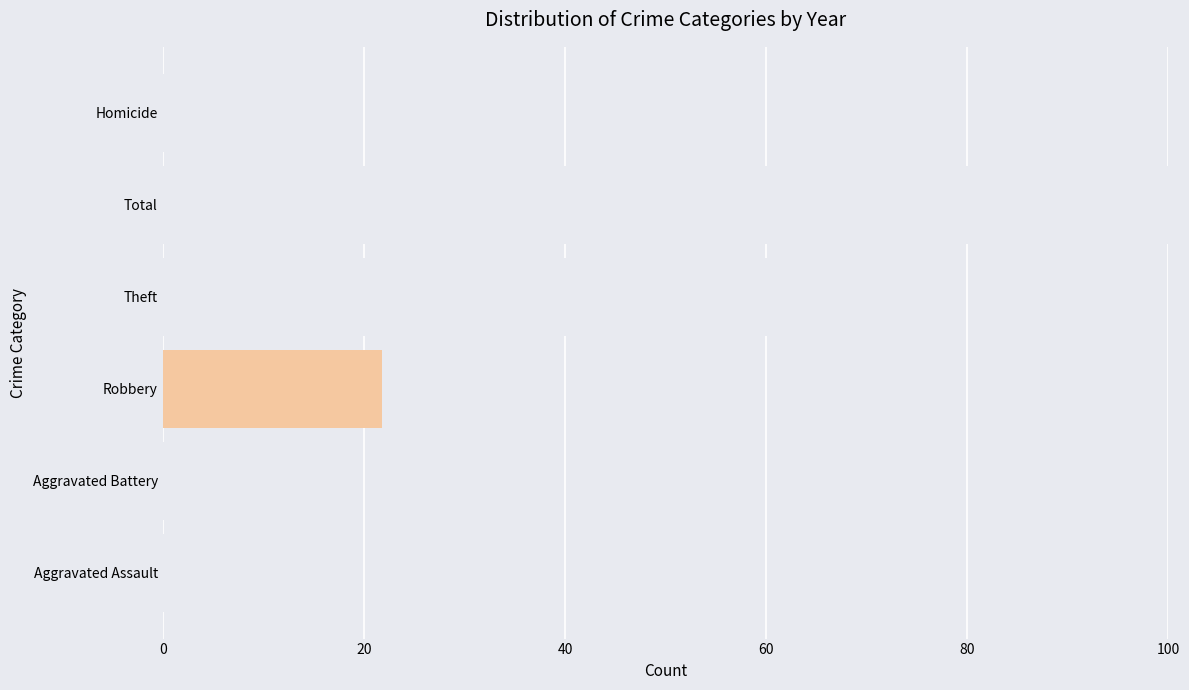

What is the greatest value displayed?

100.0